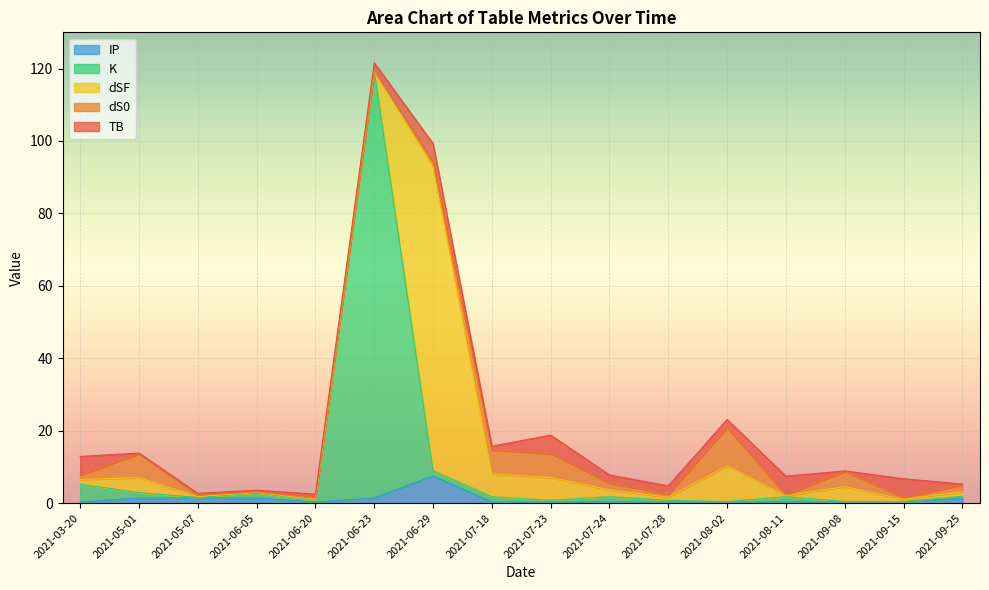

At how many categories does at least one series exceed 81?

2